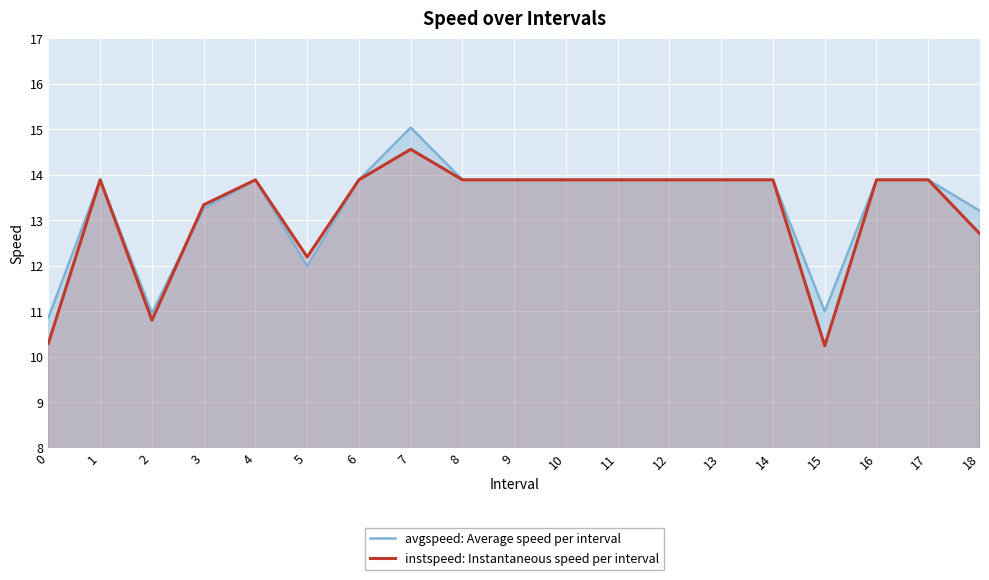

Is it true that avgspeed: Average speed per interval equals 13.9 at 4?

True